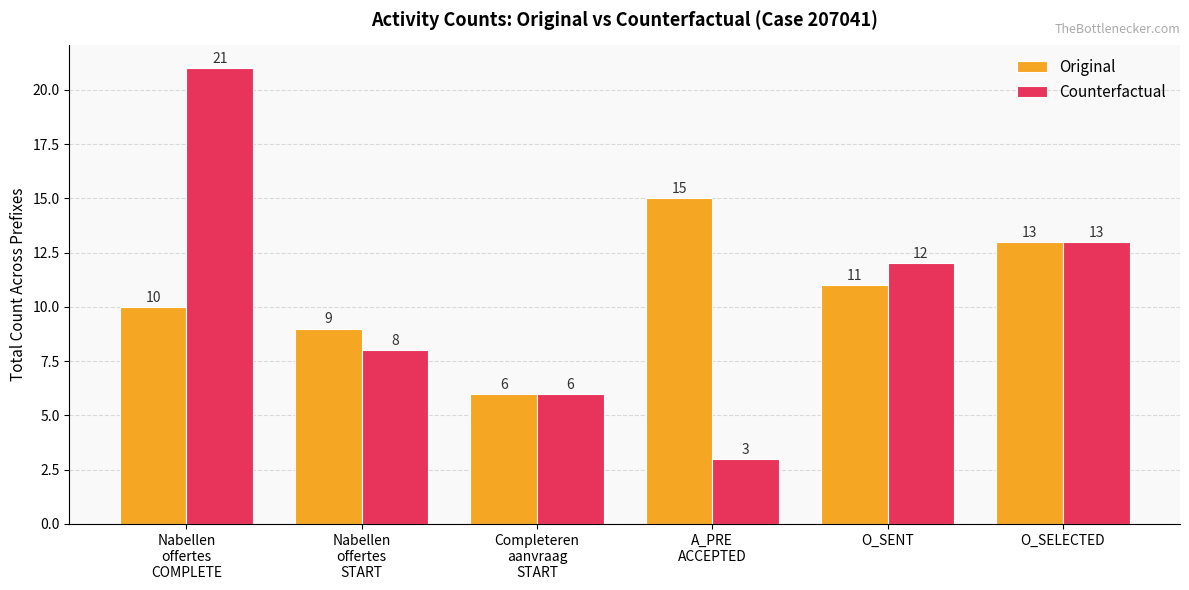

Reading right to left, list all the values displayed in this chart.

Original: 13	11	15	6	9	10
Counterfactual: 13	12	3	6	8	21